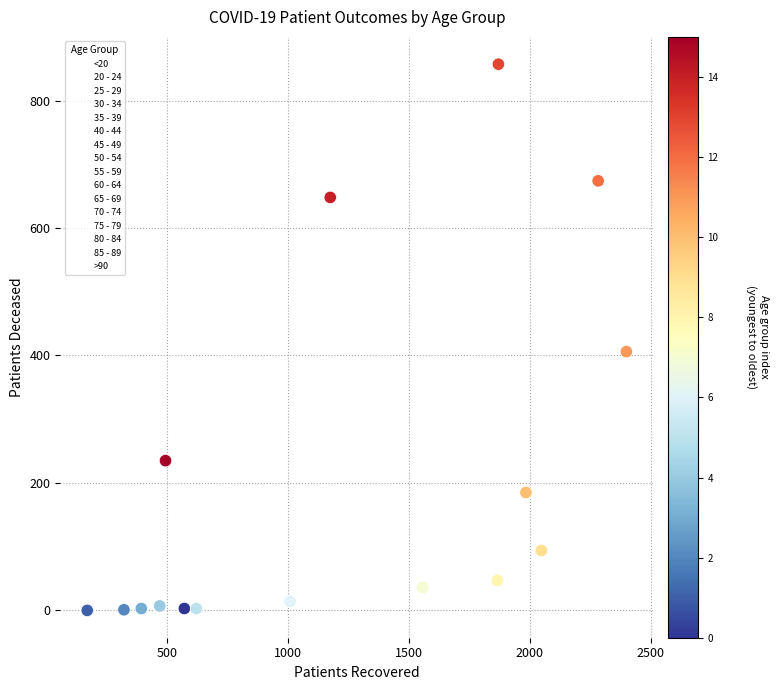

How many points are shown in the scatter plot?

16